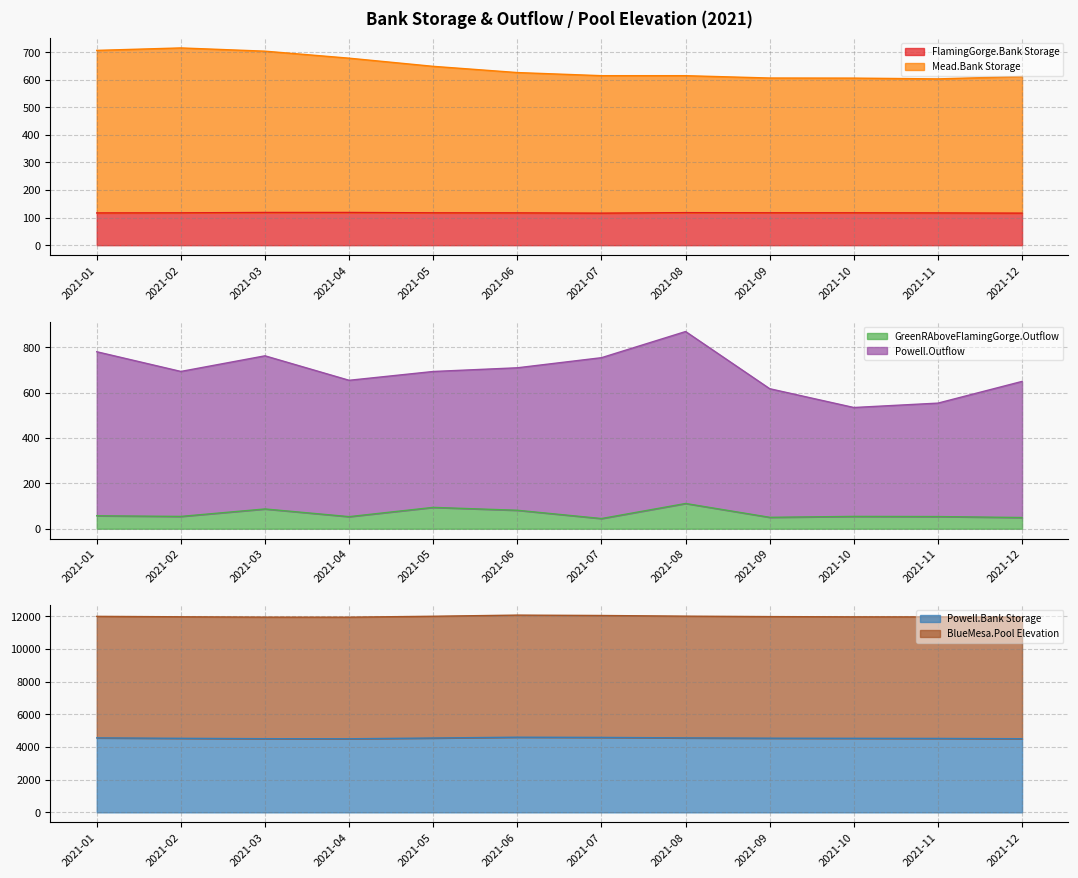

True or false: GreenRAboveFlamingGorge.Outflow has a value of 87.3 at 2021-03.

True